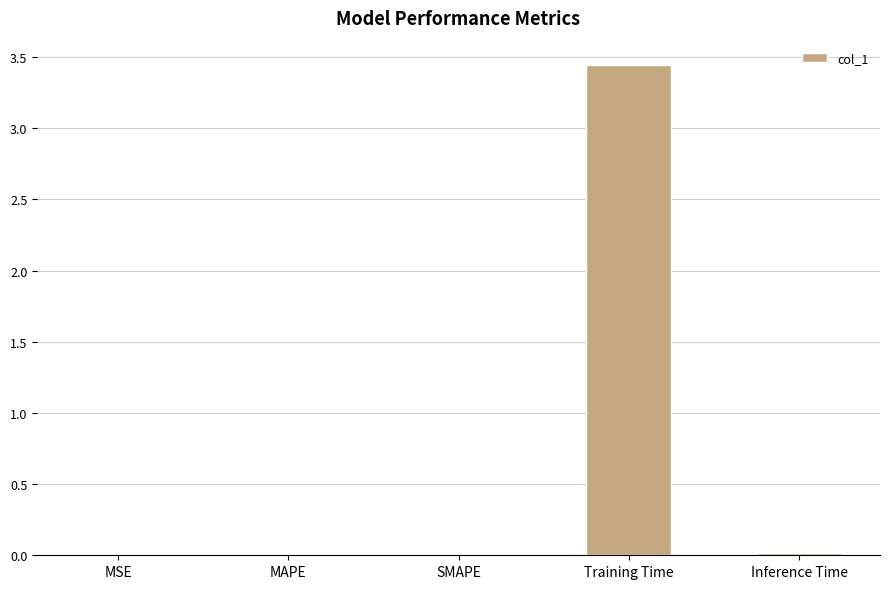

At which category does the chart reach its peak across all series?

Training Time